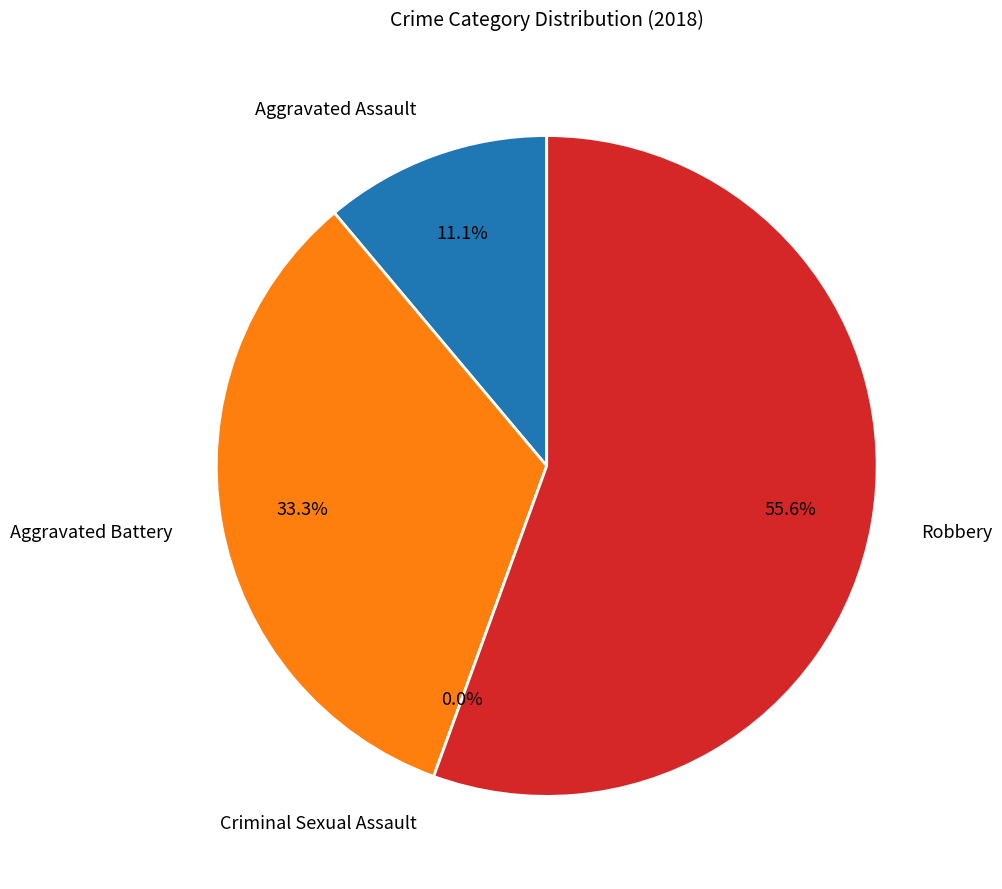

True or false: Aggravated Battery accounts for 27% of the total.

False